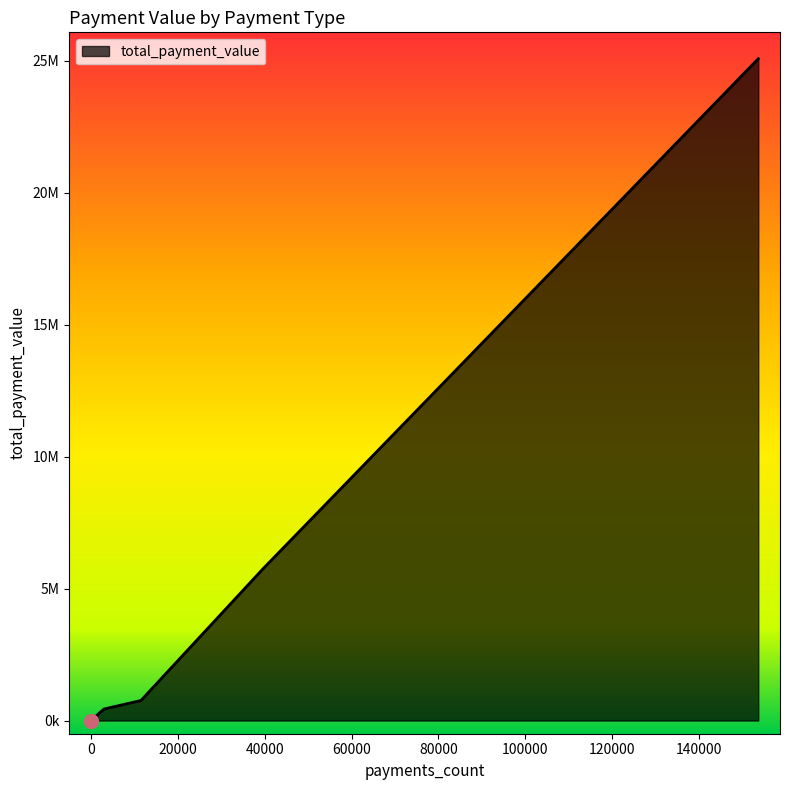

Rank the categories by value from lowest to highest.

not_defined, debit_card, voucher, UPI, credit_card